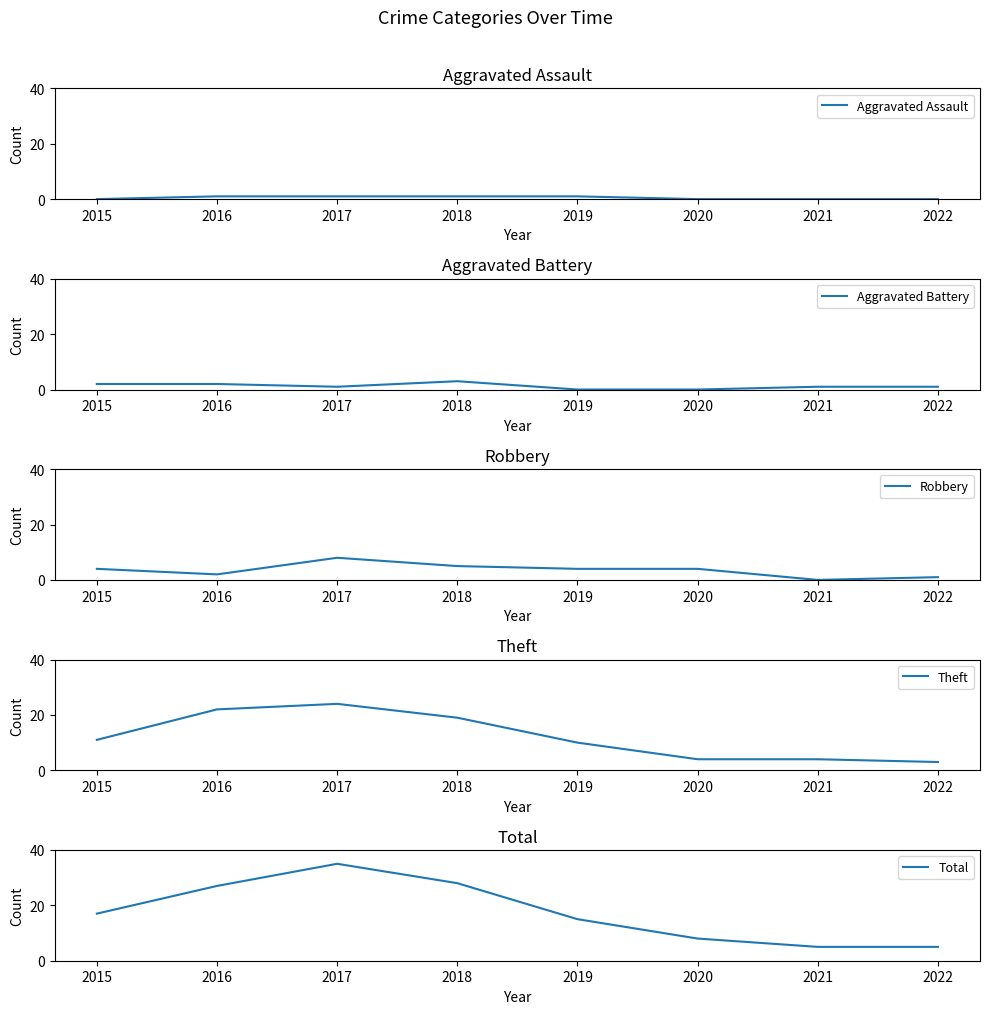

At which category is the sum across all series the highest?

2017